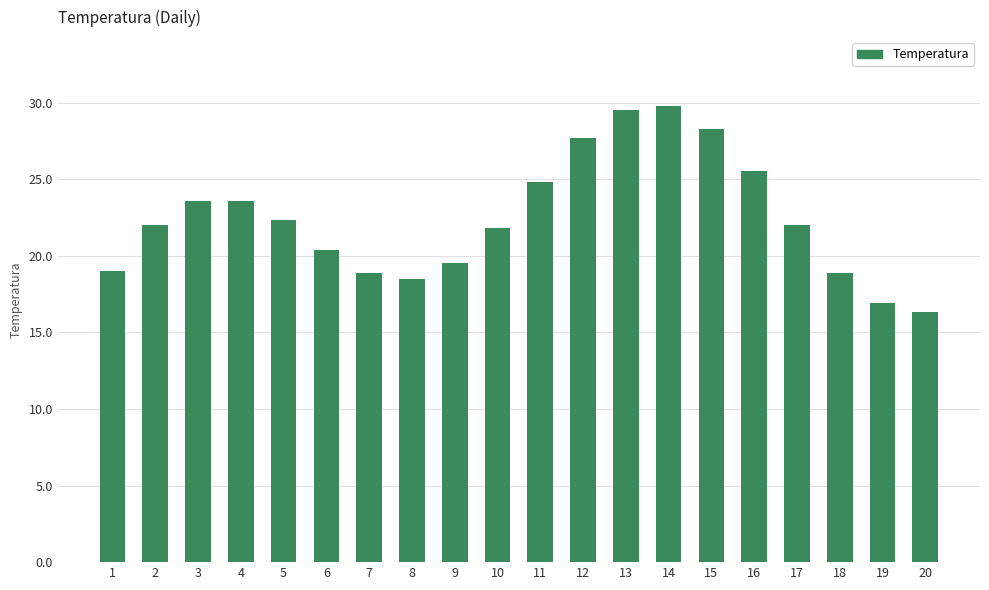

Read the value at 13.

29.5